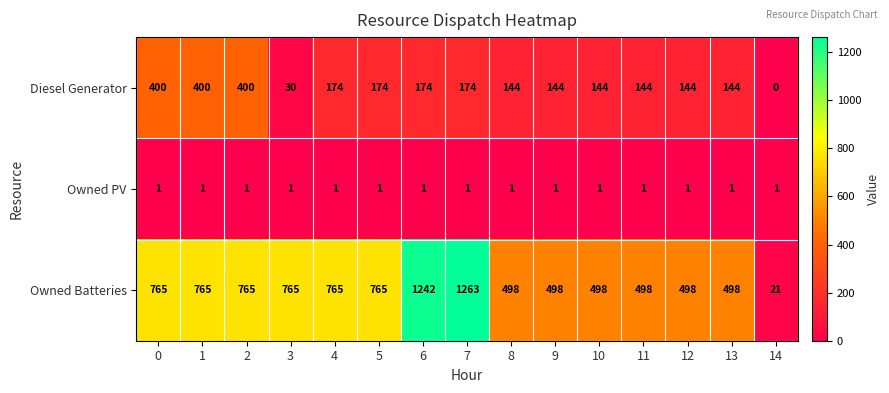

How many Owned Batteries values are between 498 and 765?

12